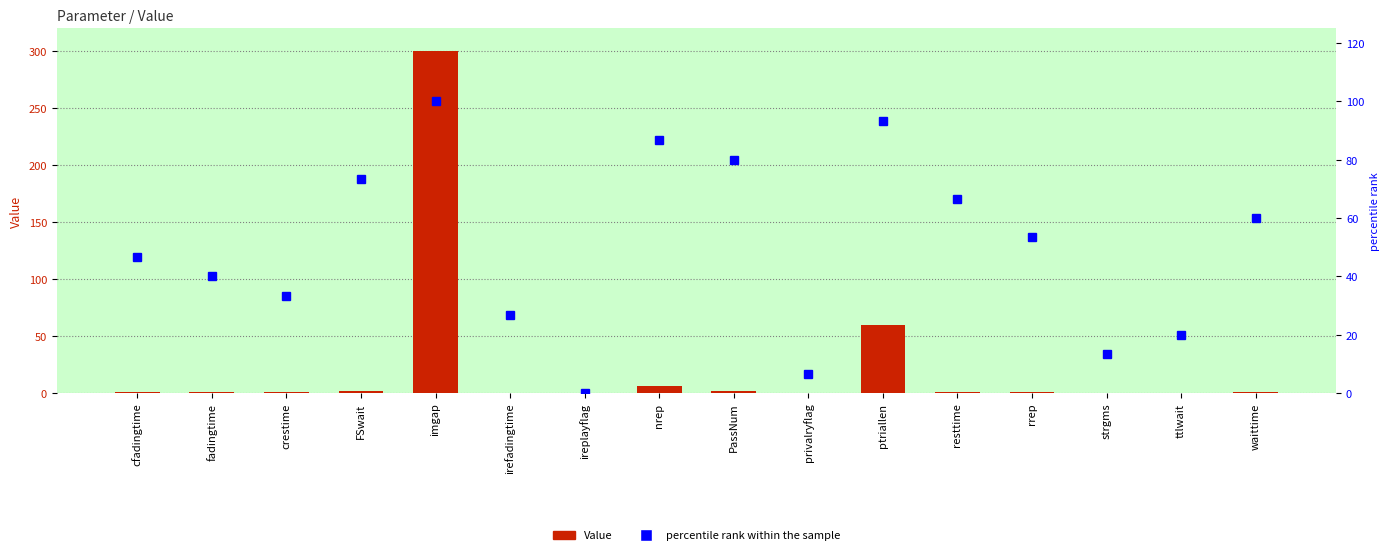

What is the average value of the percentile rank within the sample series?

50.0